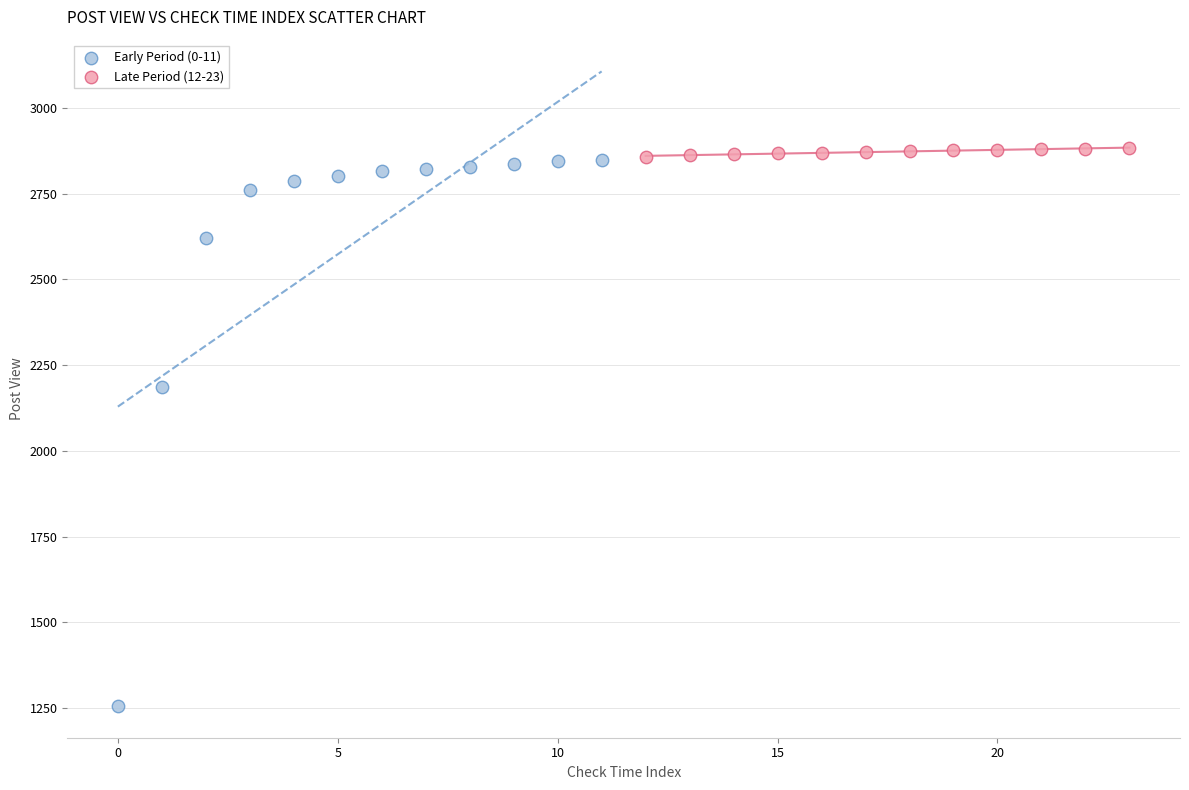

Which series has the largest Y range (max minus min)?

Early Period (0-11)